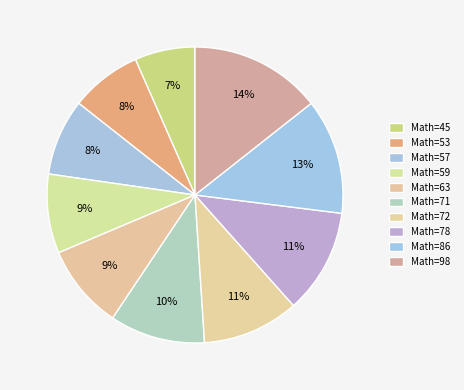

How many segments does this pie chart have?

10